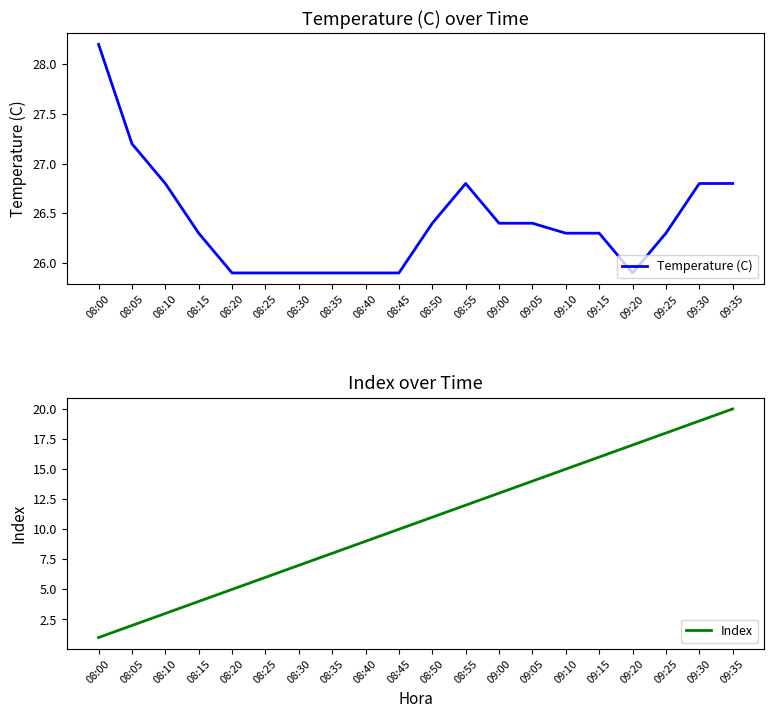

True or false: Index and Temperature (C) cross at least once.

False